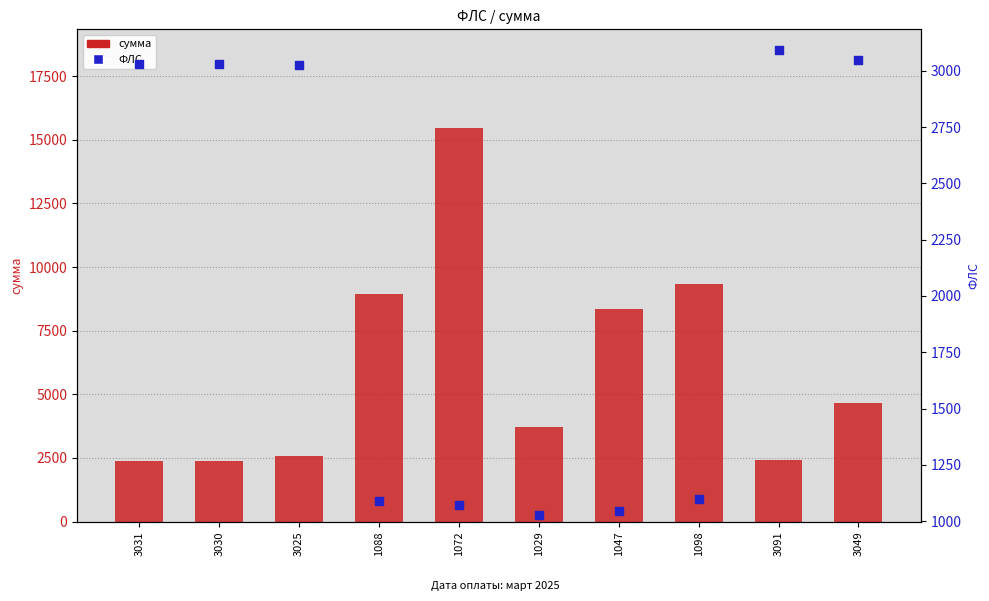

Which series reaches the maximum Y coordinate?

сумма